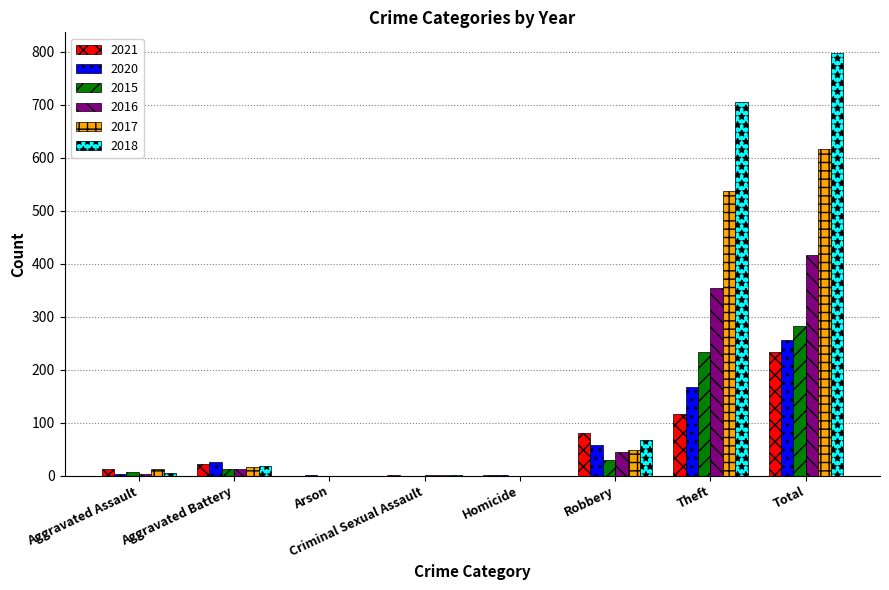

The value of 2015 at Robbery is 30. True or false?

True